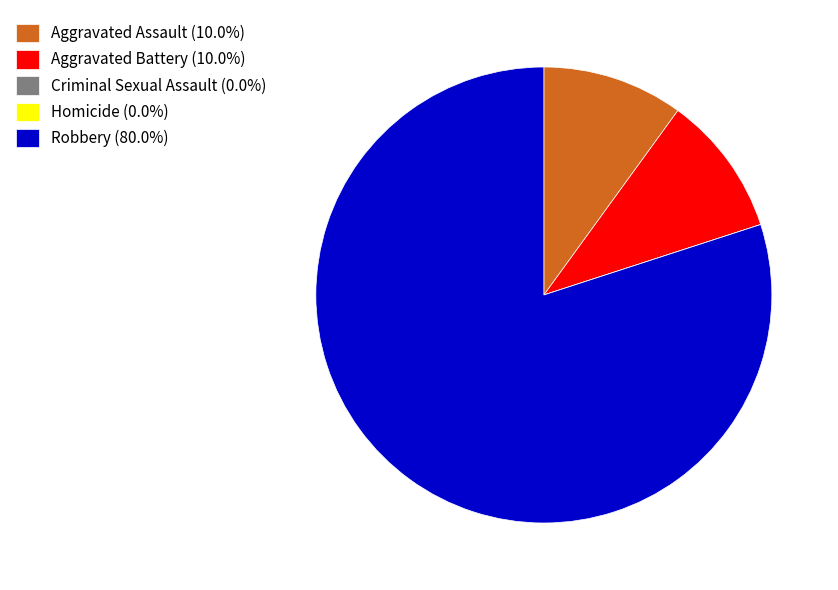

Do Aggravated Battery (10.0%) and Robbery (80.0%) together represent more than half of the pie?

Yes